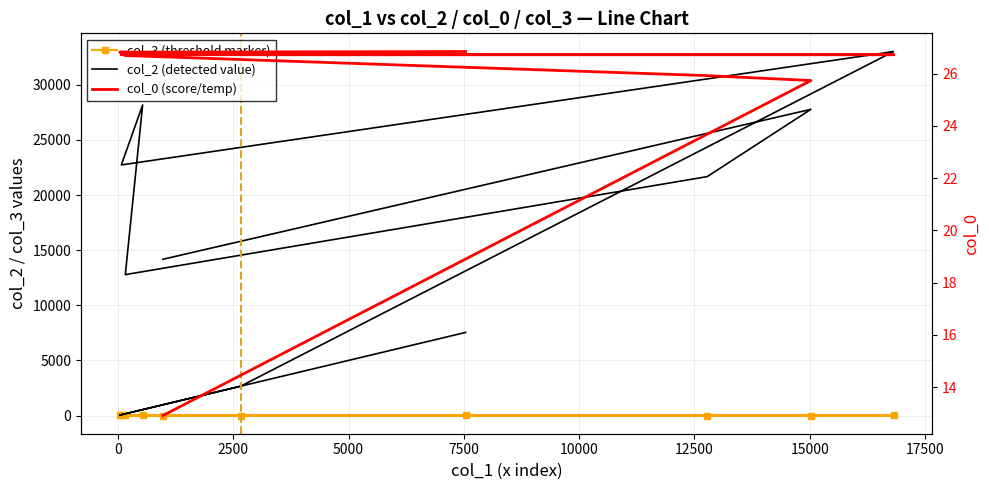

Is the value of col_2 (detected value) at −2500 greater than the value of col_0 (score/temp) at 0?

Yes